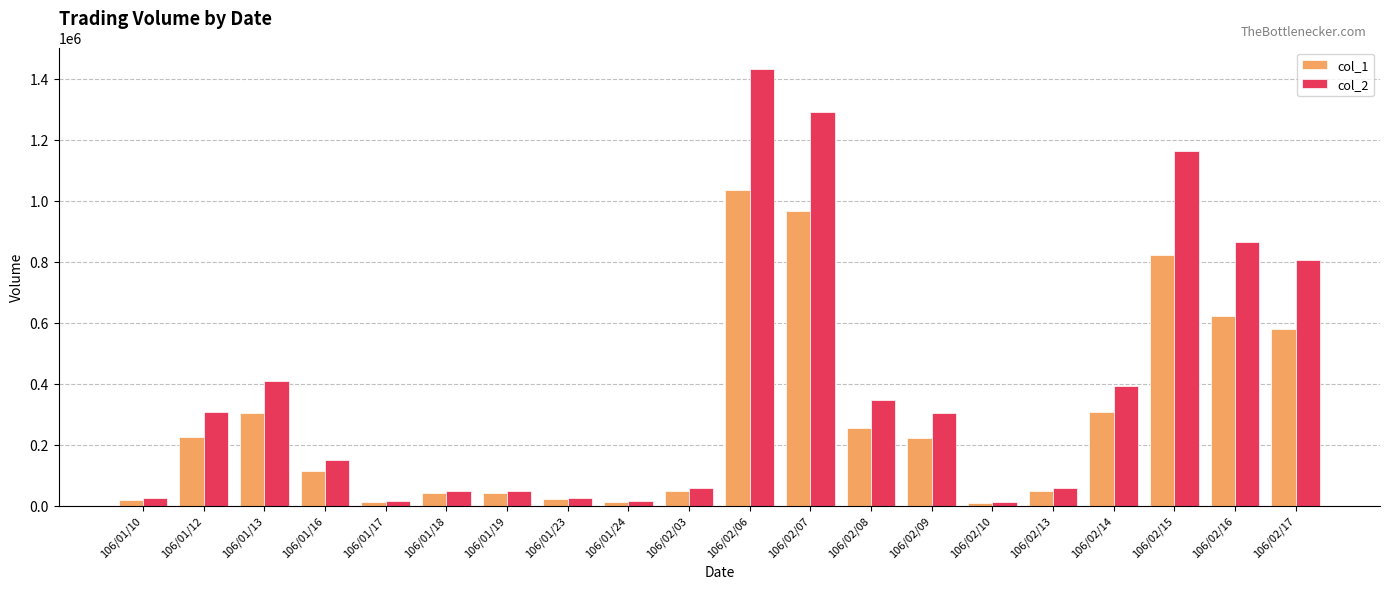

What are all the series names shown in the legend?

col_1, col_2